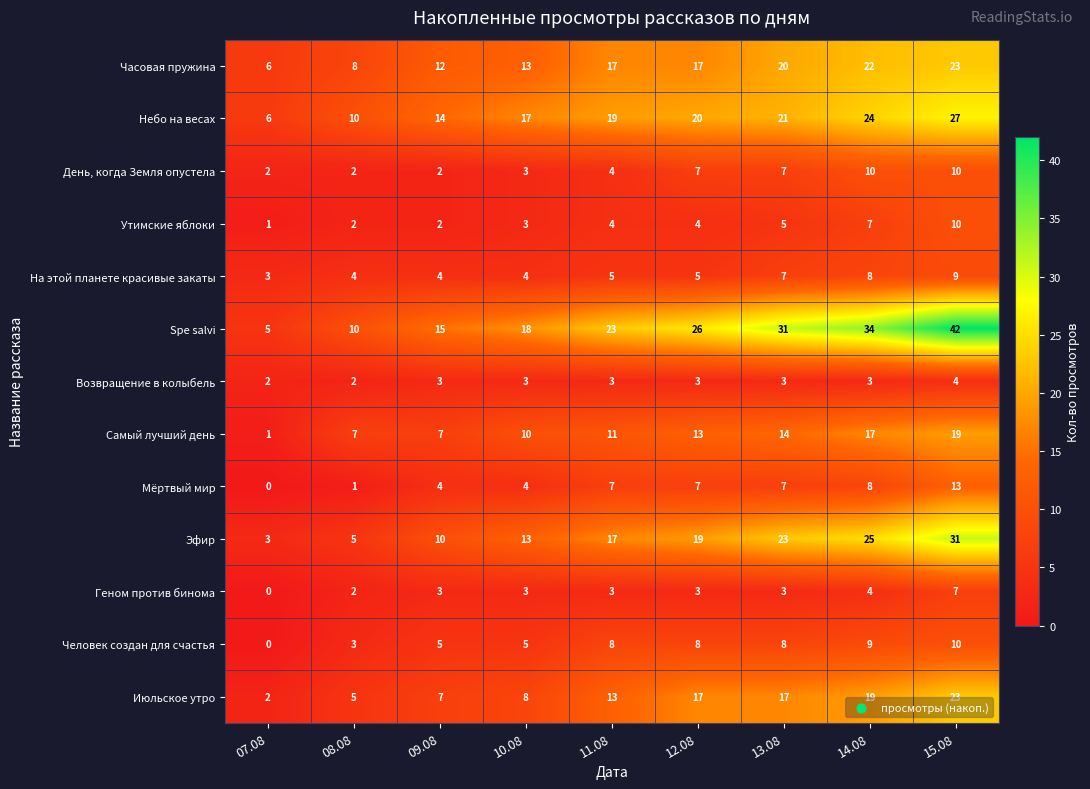

The value of Часовая пружина at 12.08 is 17. True or false?

True